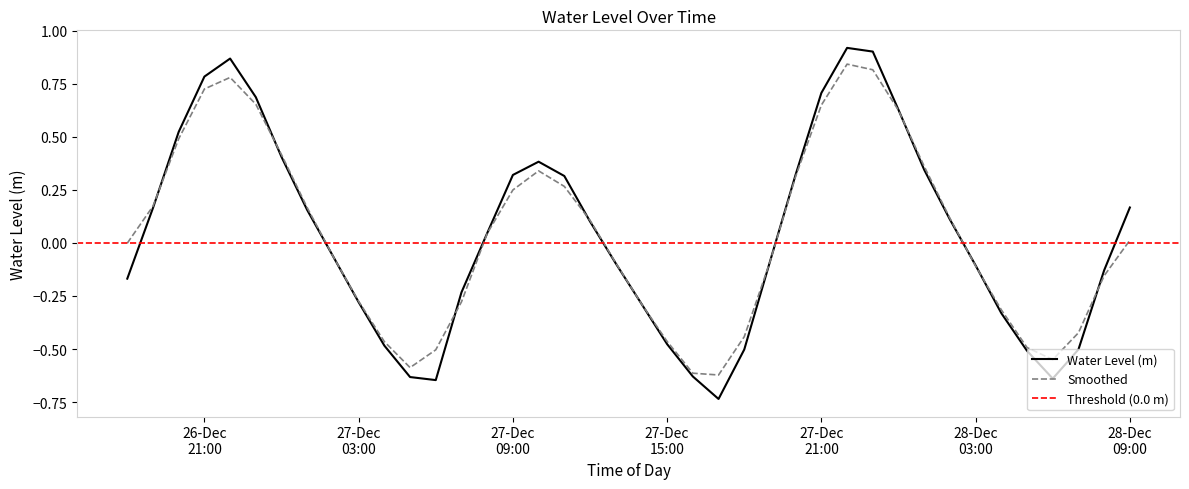

What position from the left is 2023-12-27 04:00:00?

11